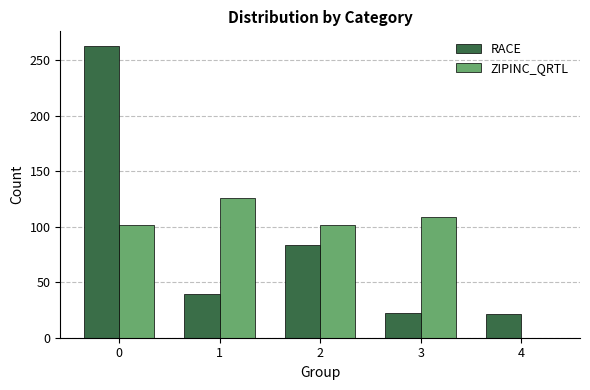

Is the value of RACE at 2 greater than the value of ZIPINC_QRTL at 4?

Yes